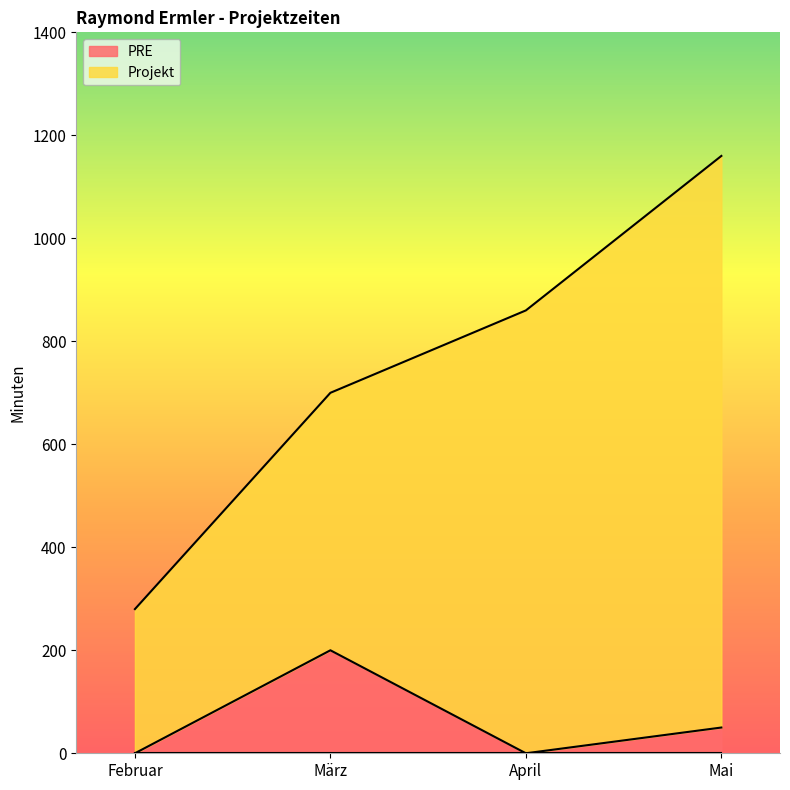

What is the difference between the PRE values at März and Mai?

150